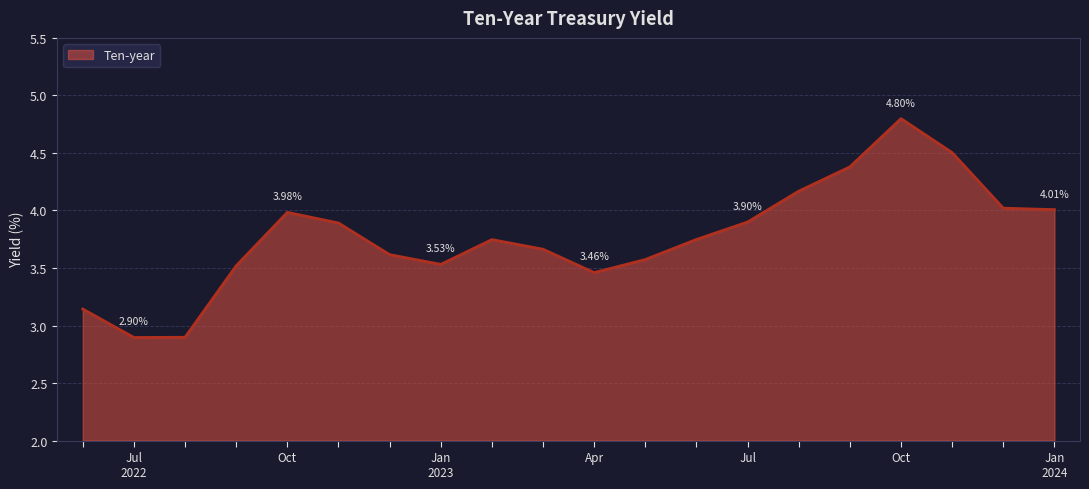

What is the average value?

3.8